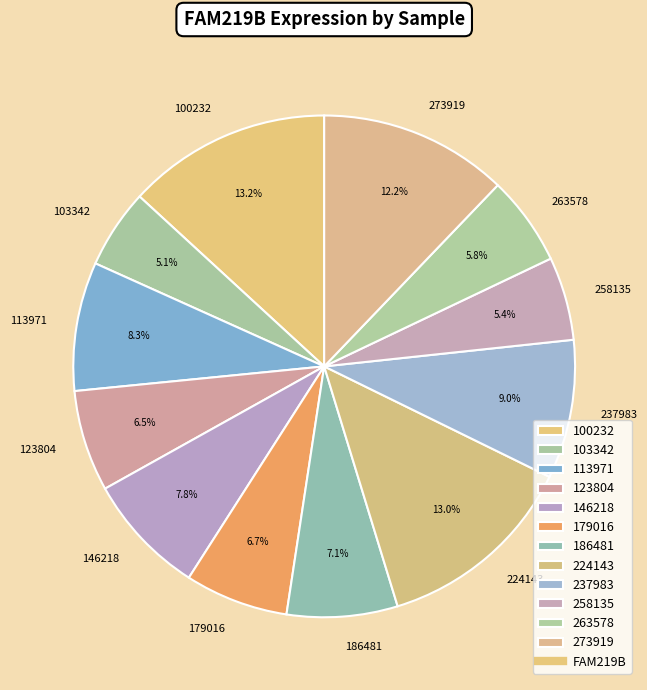

The 146218 slice represents 13% of the pie. True or false?

False